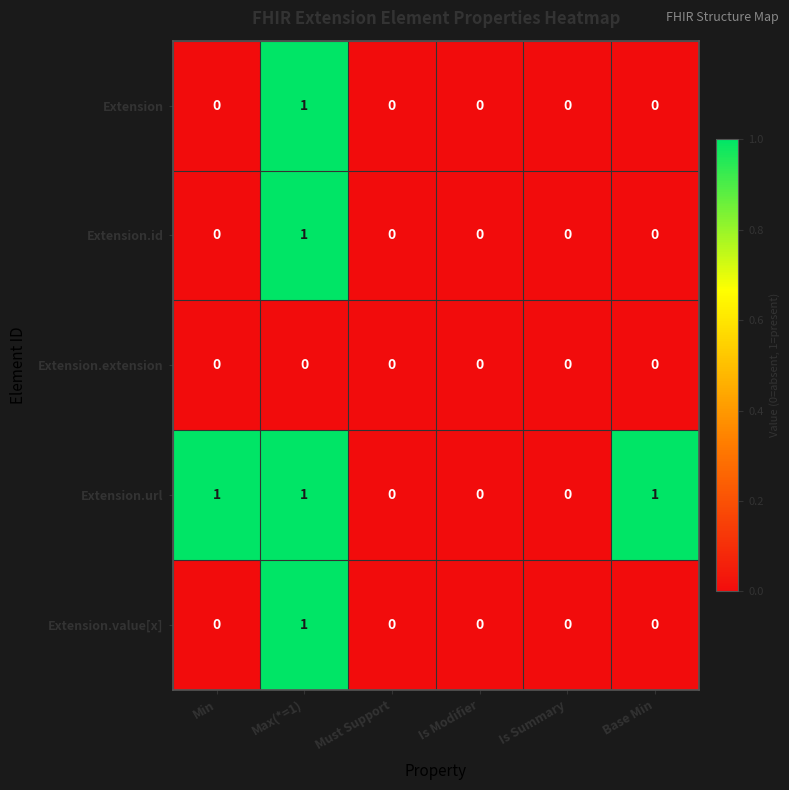

True or false: Extension.value[x] has a value of 1 at Is Summary.

False